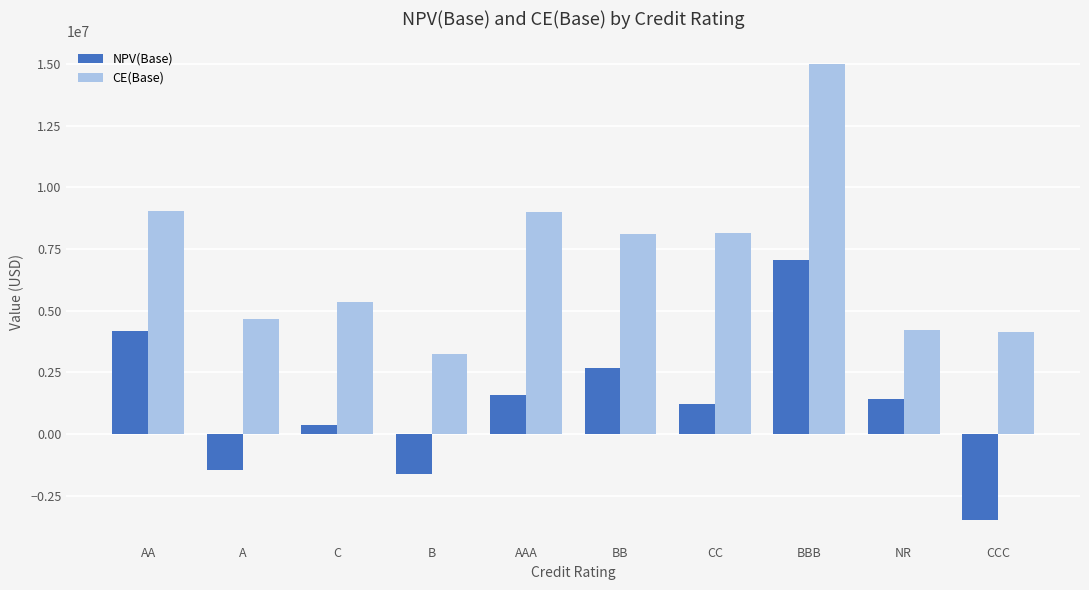

What is the total value across all series at B?

1614338.8